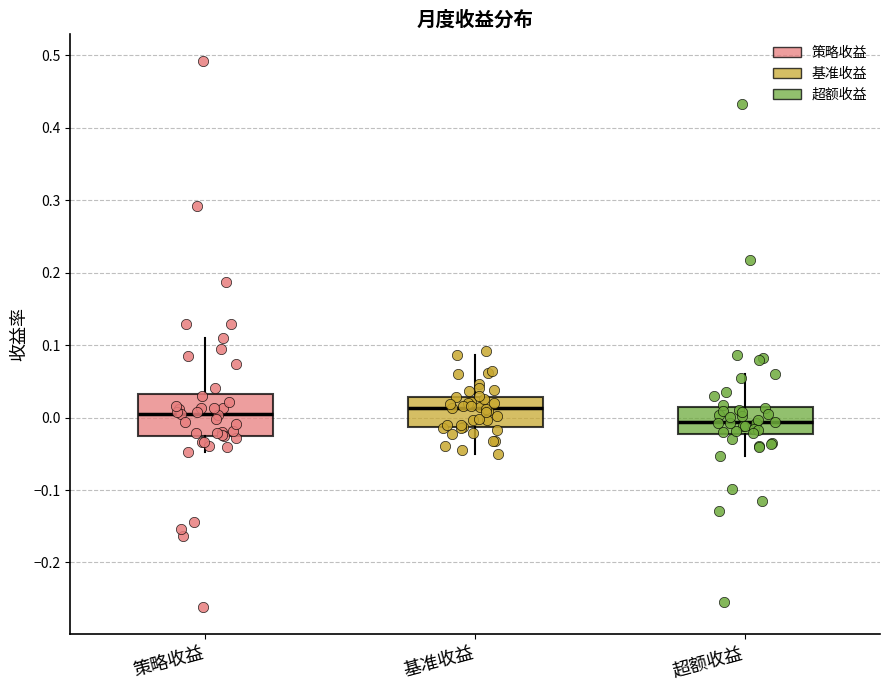

Which box has the lowest median line?

超额收益